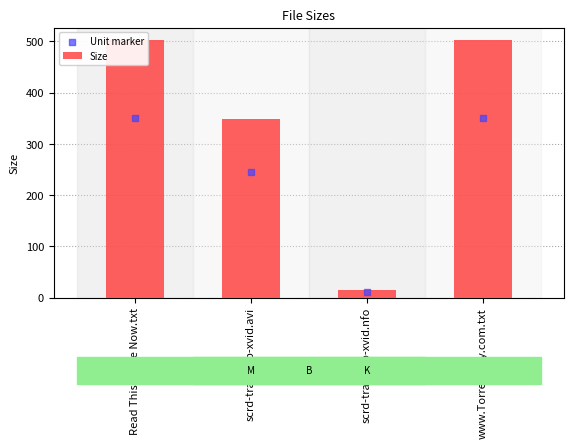

Is the value of Unit marker at Read This Guide Now.txt greater than the value of Size at scrd-transmb-xvid.avi?

Yes